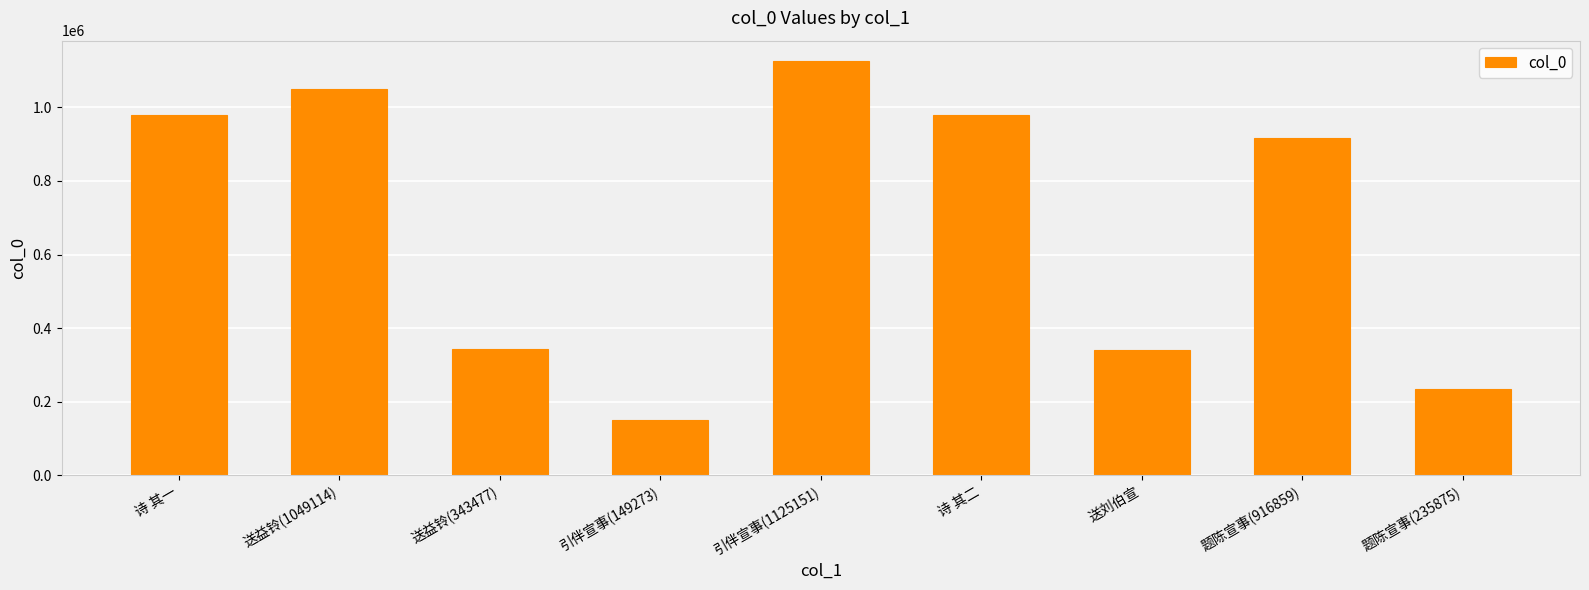

What is the difference between the maximum and minimum values?

975878